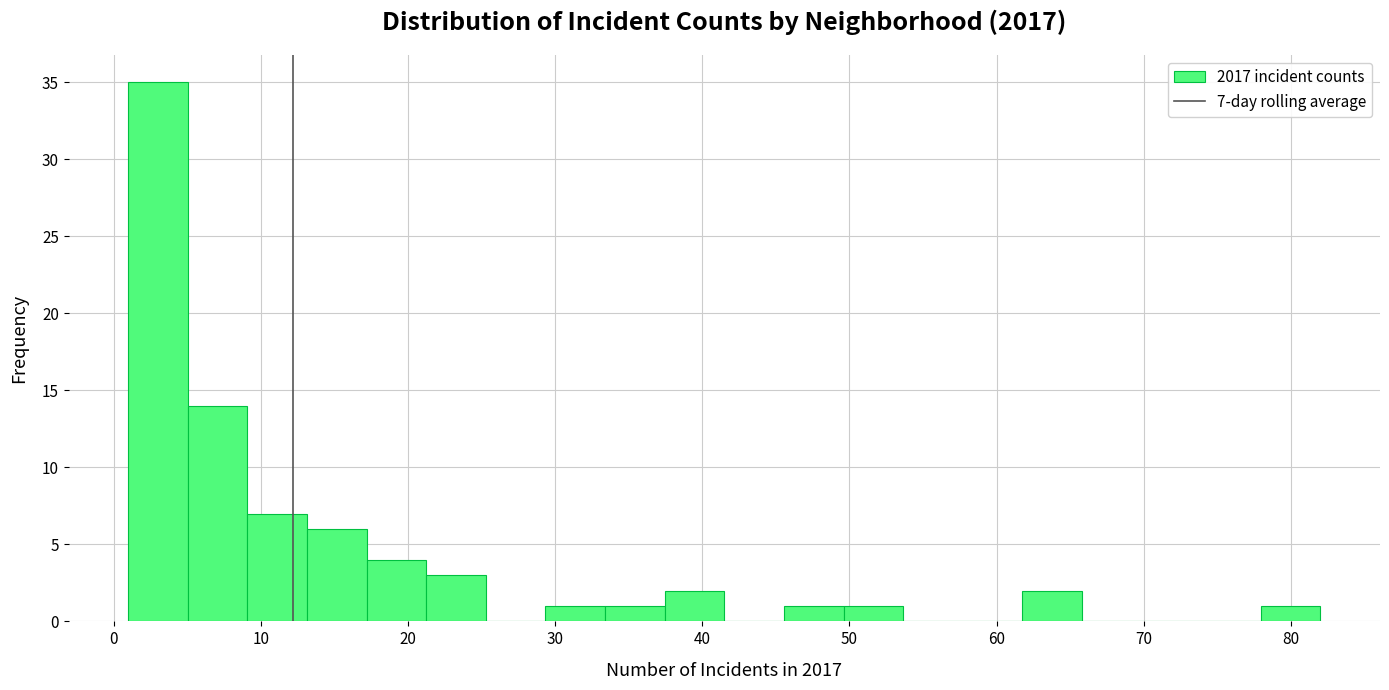

Which range on the x-axis has the tallest bar?

1 to 5